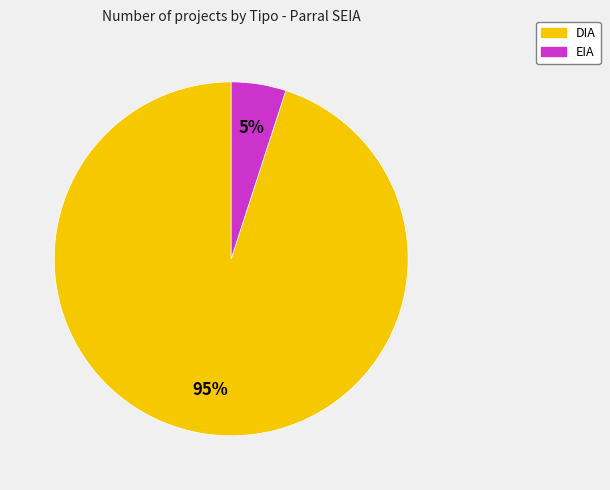

Is there any slice that represents more than half of the pie?

Yes